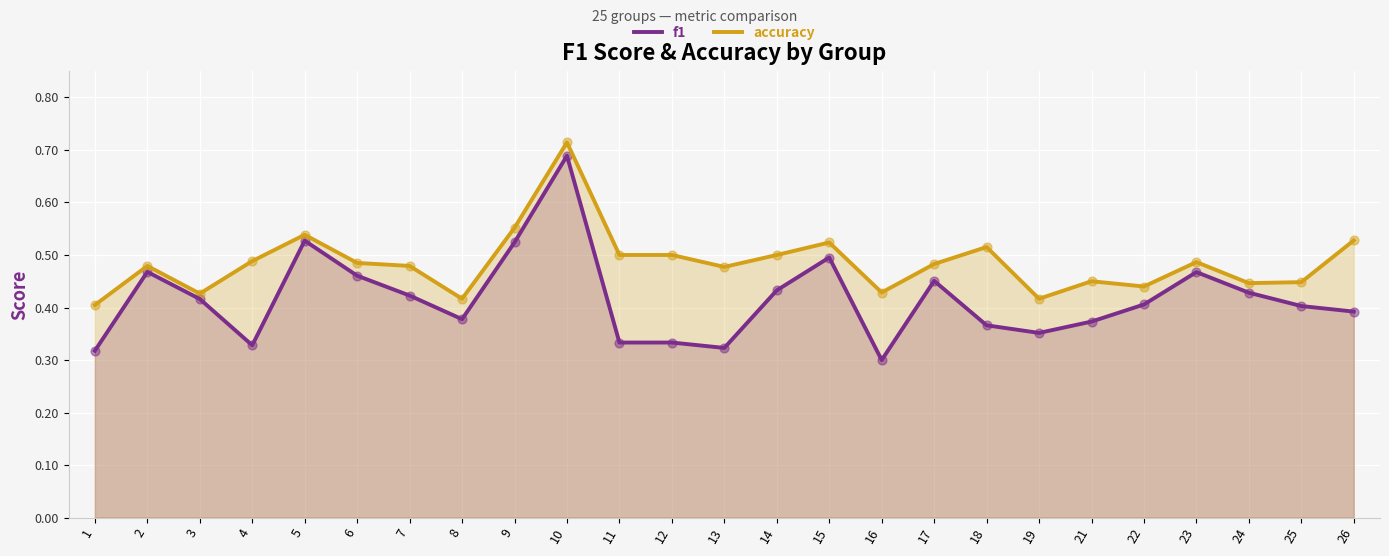

At which category is the sum across all series the highest?

10